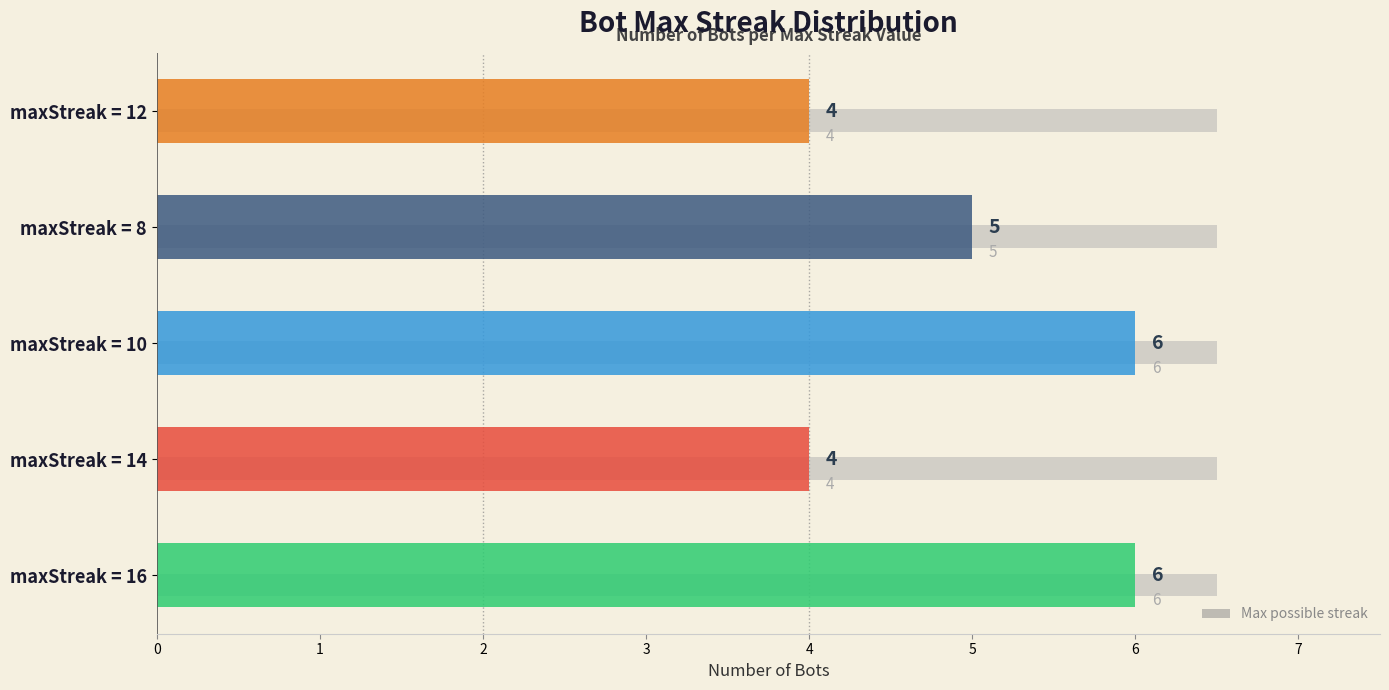

Reading left to right, what are all the values shown in this chart?

6	4	6	5	4